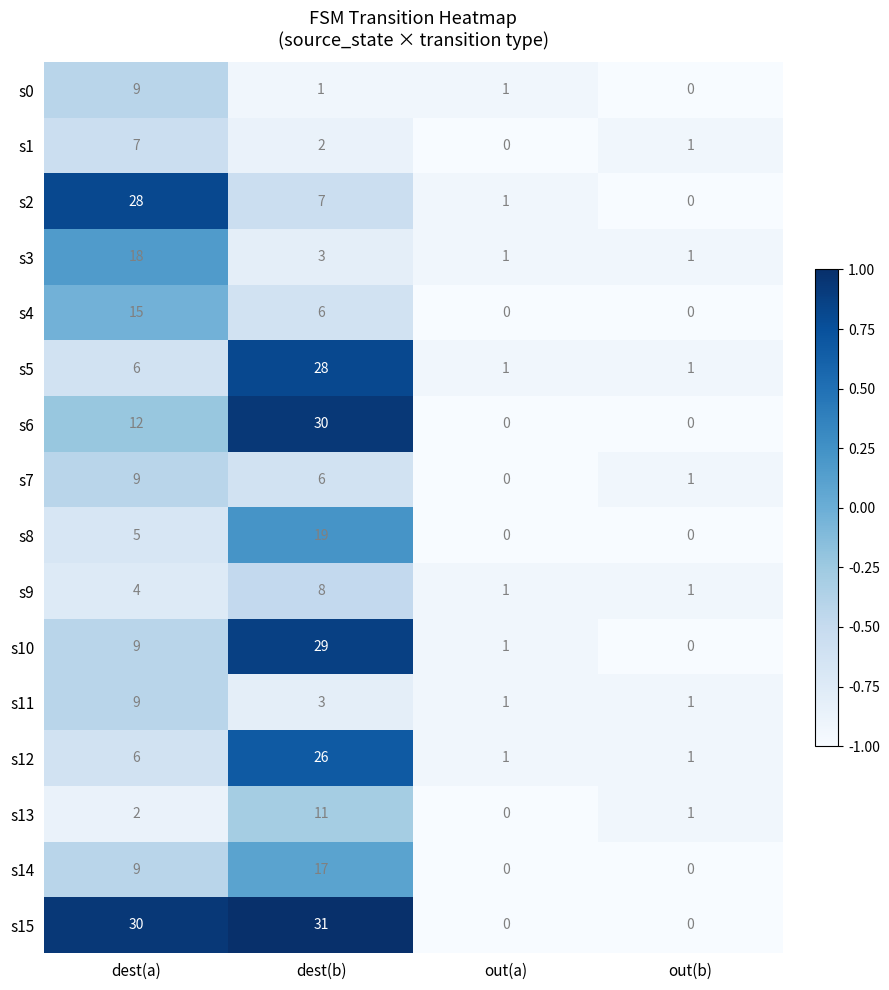

Is it true that s4 equals -7 at out(b)?

False